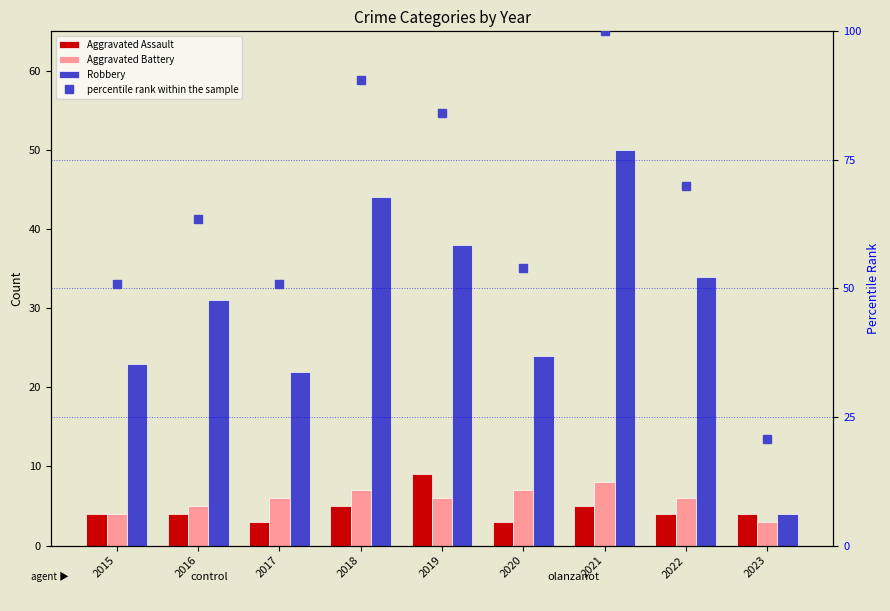

Rank the categories by Aggravated Assault value from lowest to highest.

2017, 2020, 2015, 2016, 2022, 2023, 2018, 2021, 2019